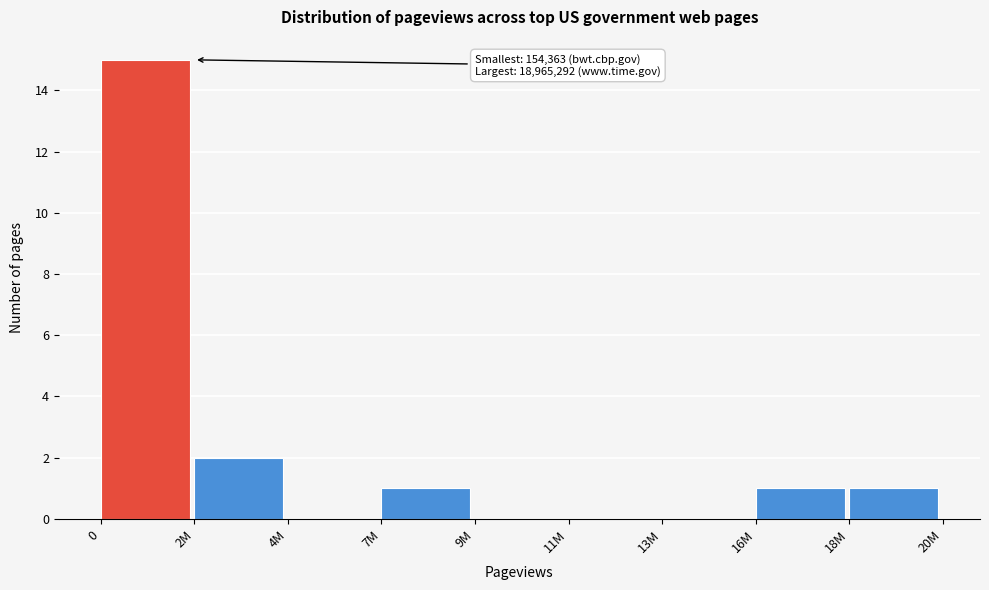

Reading right to left, extract all data points from this chart.

18M=1	16M=1	13M=0	11M=0	9M=0	7M=1	4M=0	2M=2	0=15